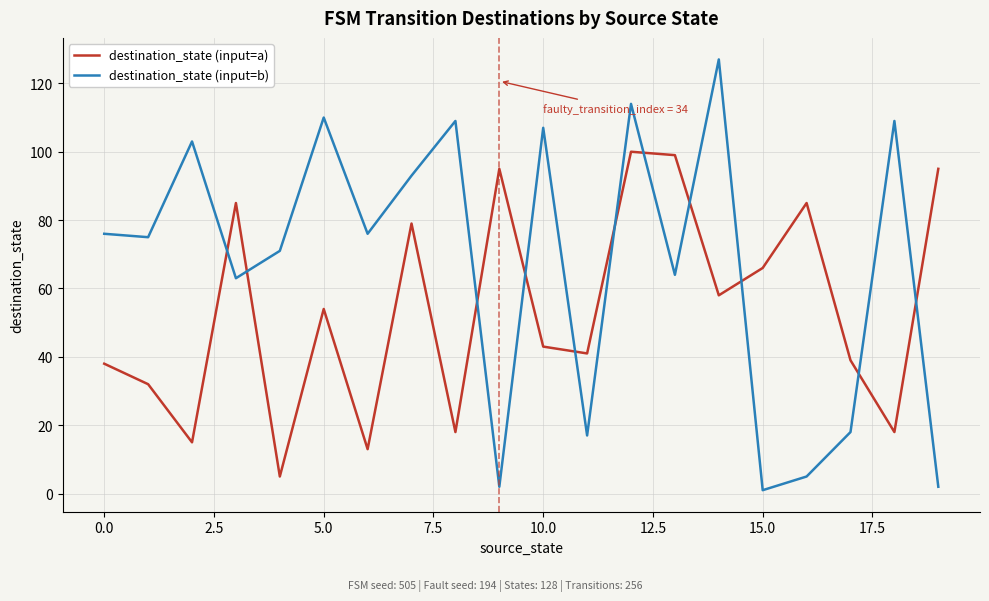

What is the difference between the second highest and minimum values in the destination_state (input=a) series?

94